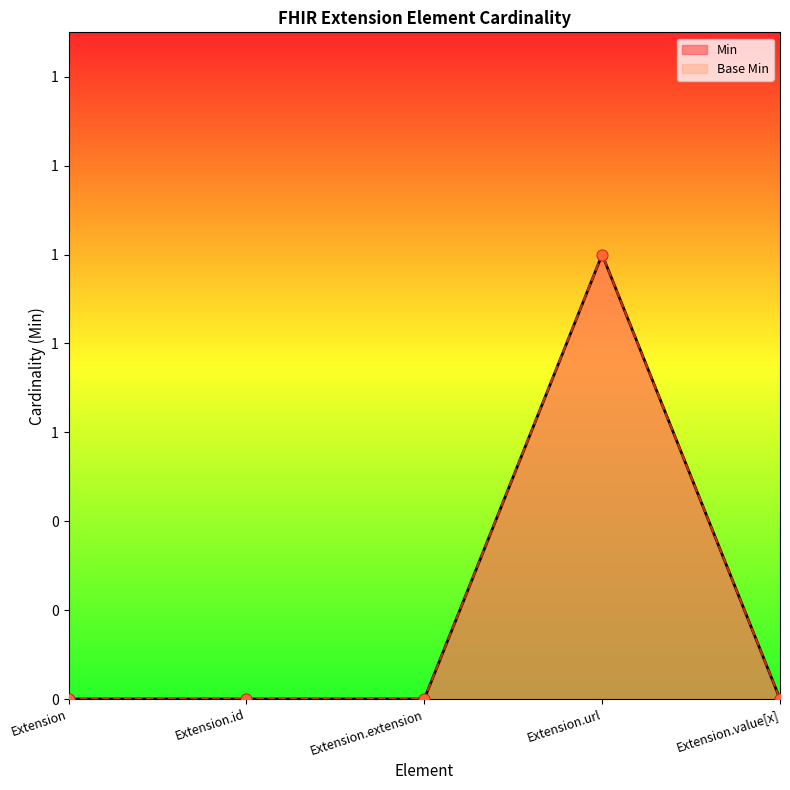

What are all the series names shown in the legend?

Min, Base Min